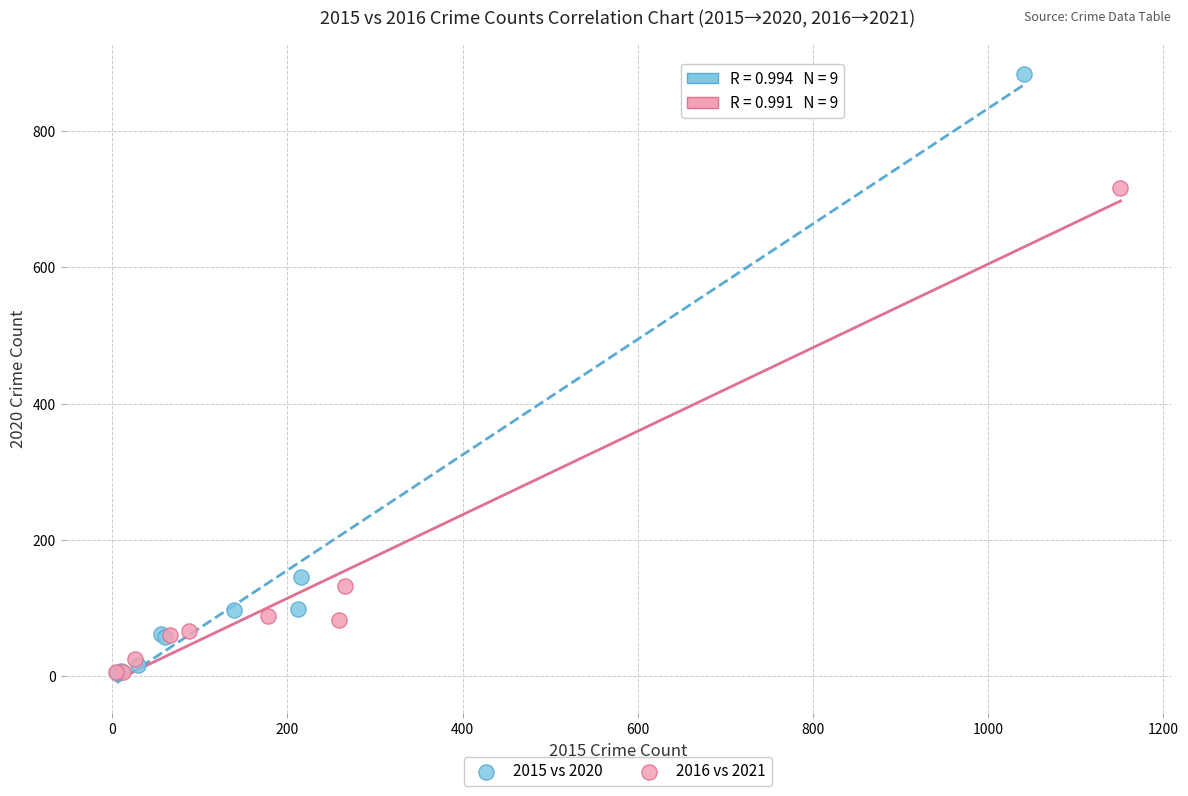

What are all the series names shown in the legend?

2015 vs 2020, 2016 vs 2021